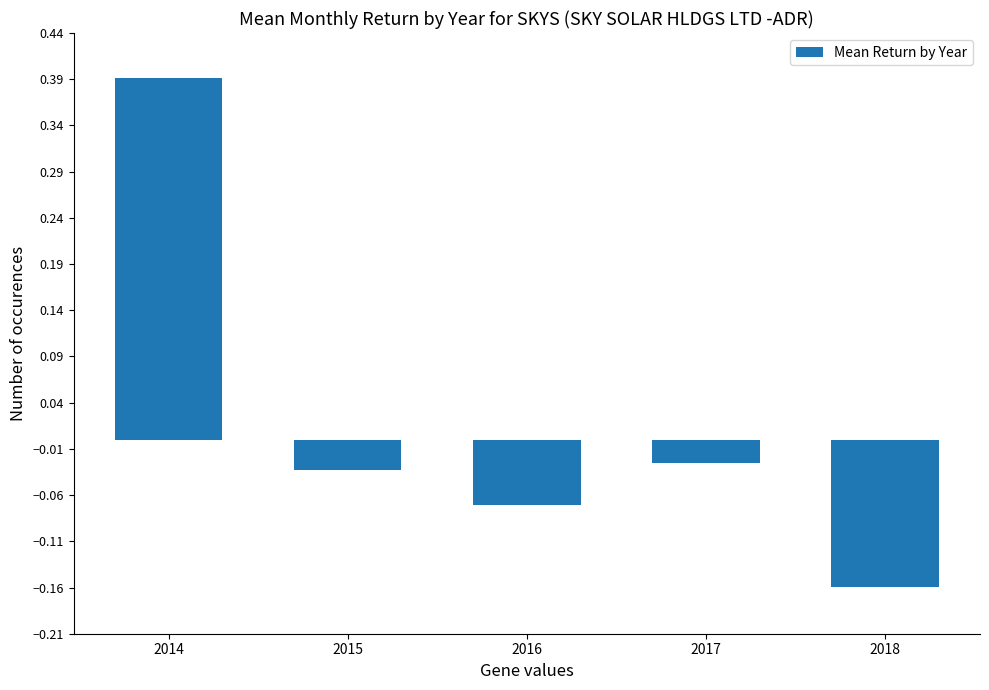

Are the bars horizontal?

No